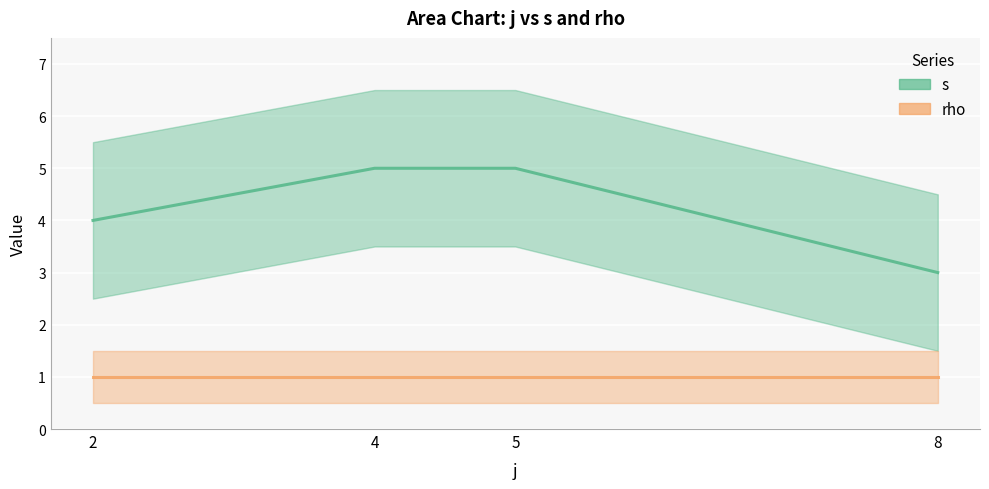

List the labels in order of value, largest first.

4, 5, 2, 8